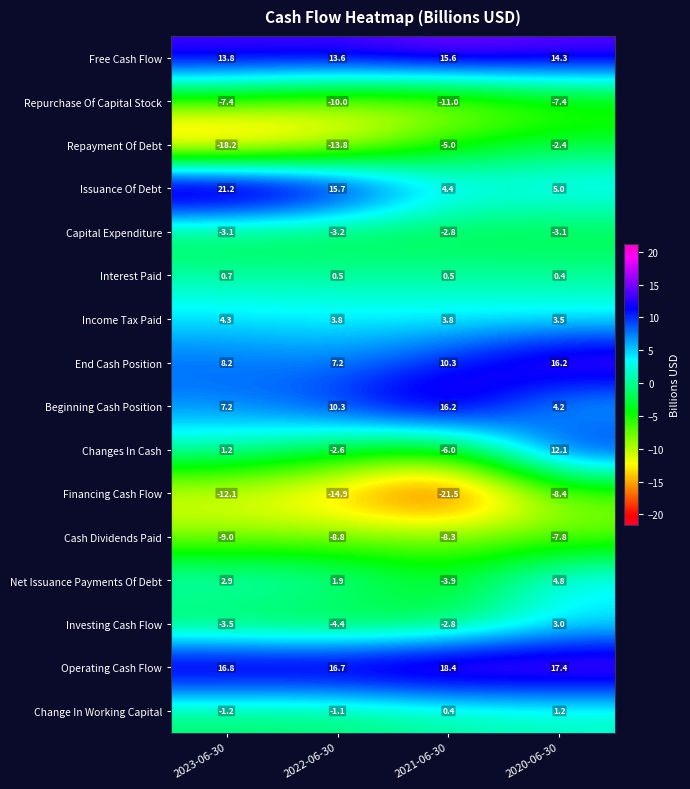

Rank the categories by Change In Working Capital value from highest to lowest.

2020-06-30, 2021-06-30, 2022-06-30, 2023-06-30